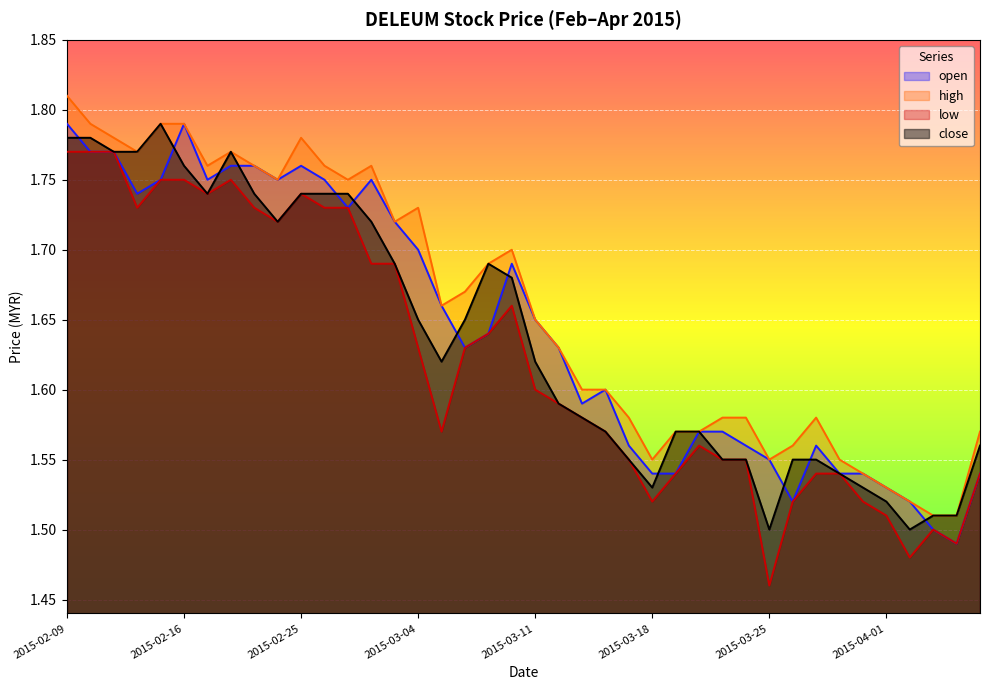

At which category is the sum across all series the highest?

2015-02-09